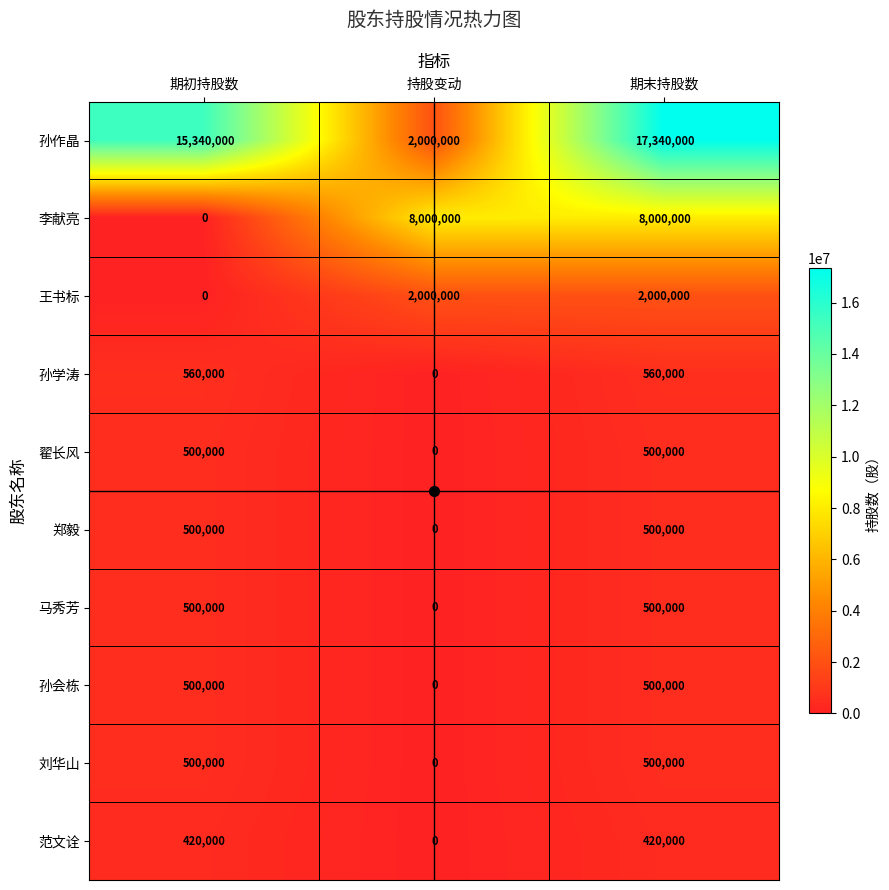

What is the spread (max minus min) of values at 持股变动?

8000000